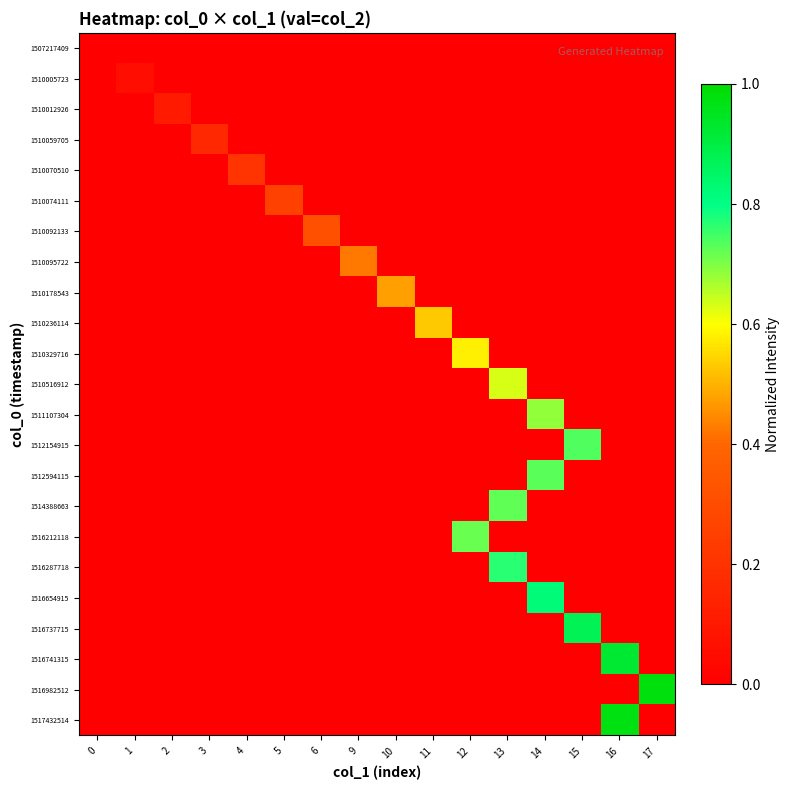

At which category is the sum across all series the highest?

14